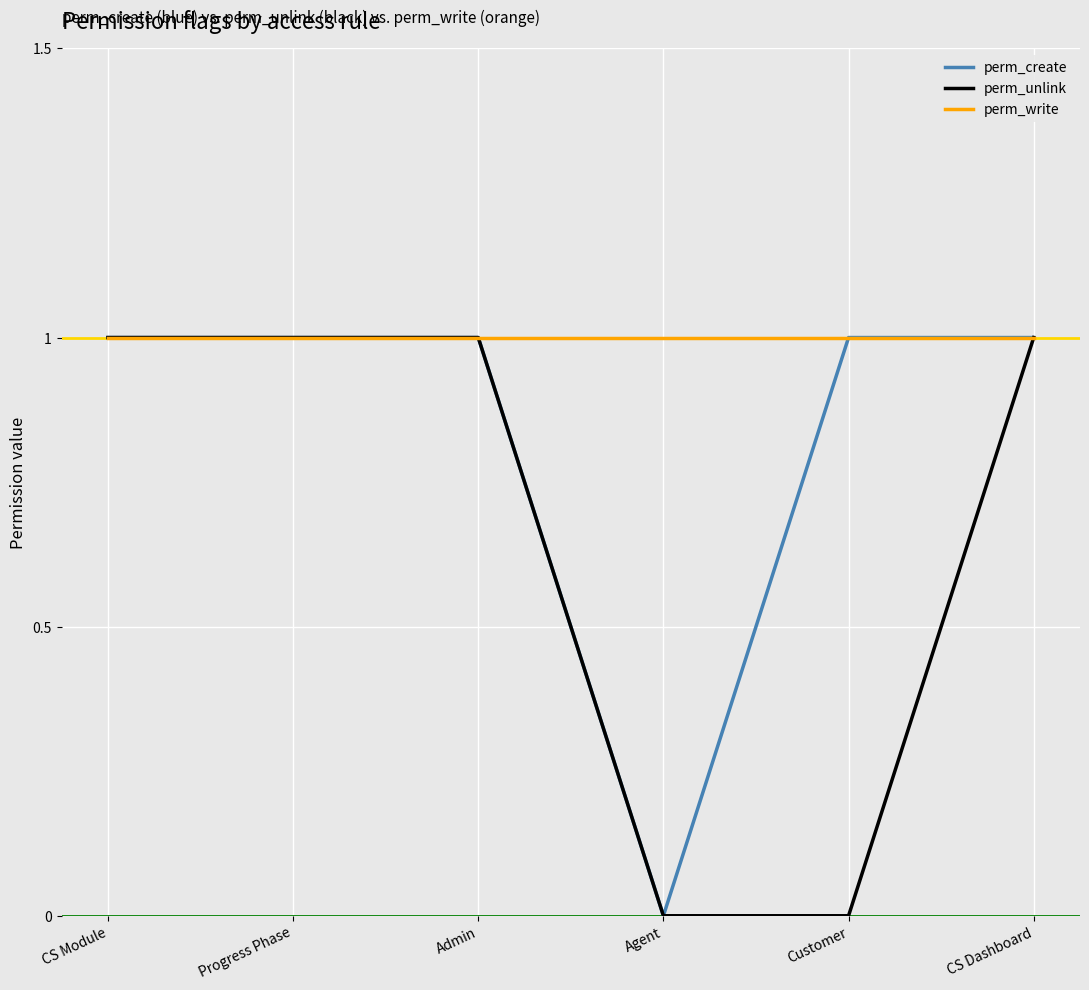

What position from the right is CS Module?

6